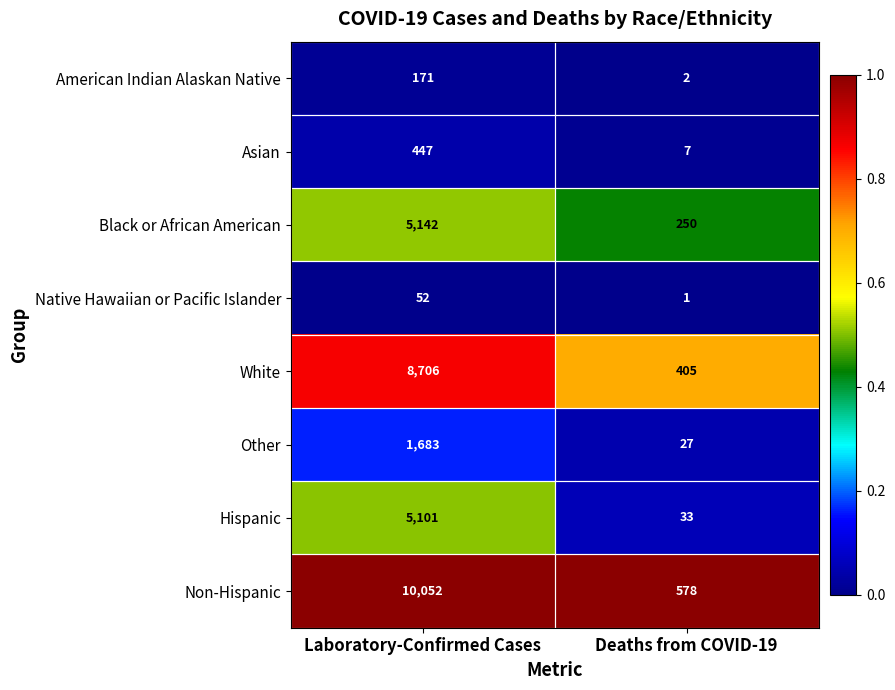

Count the number of categories in the chart.

2